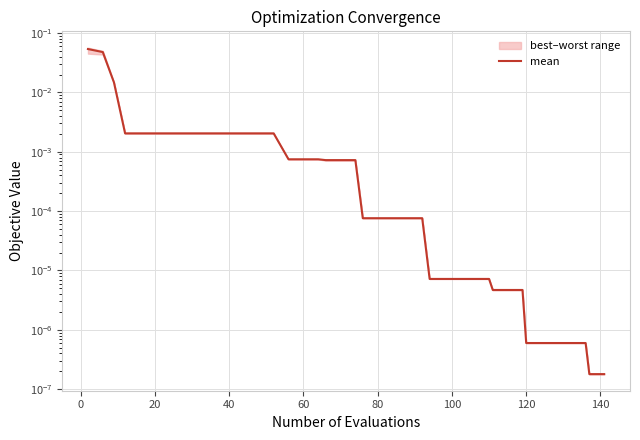

True or false: the data shows 0.0 at 15.

True